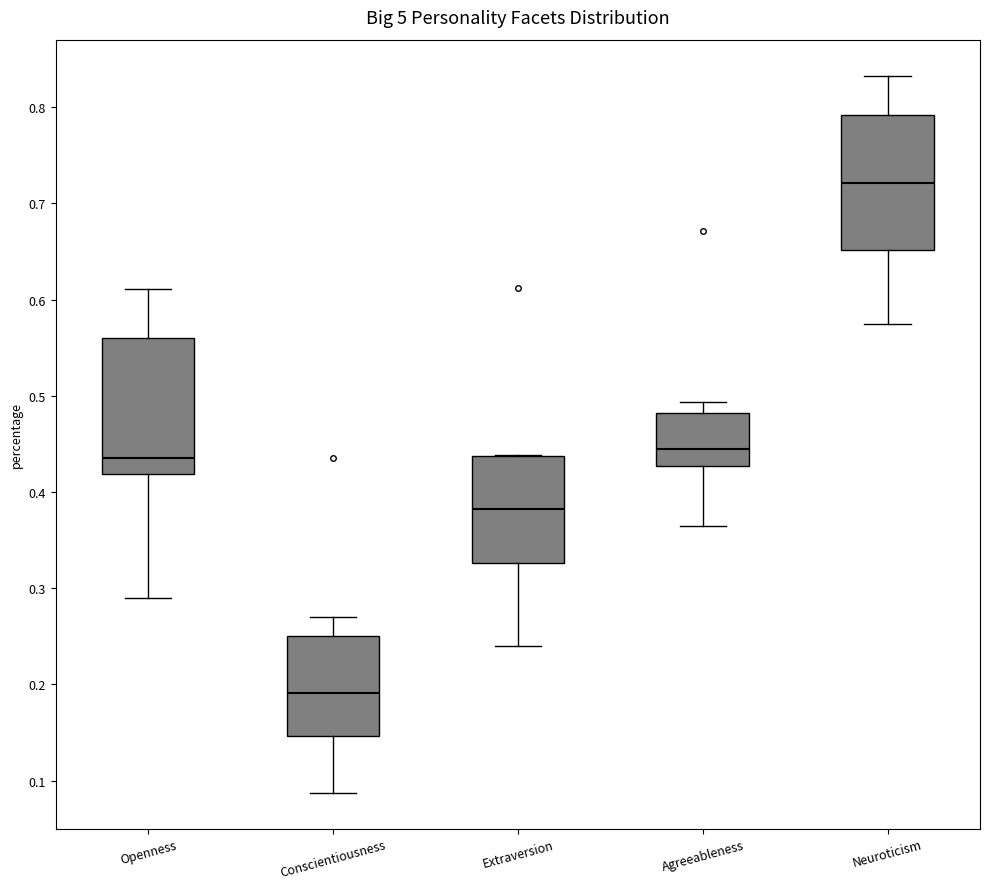

Where does the lower whisker of the box for Openness end on the y-axis? The values are not printed on the chart, so give them approximately, as read against the axis.

0.29